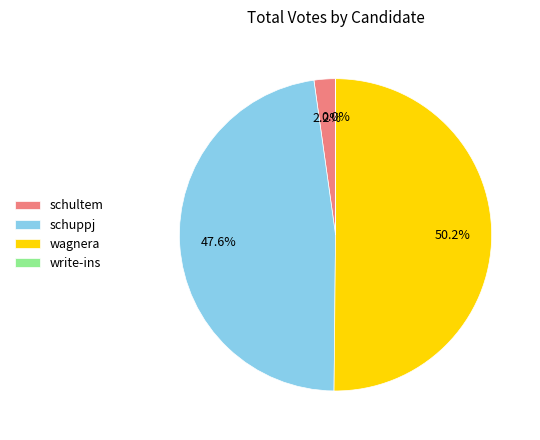

Combined, do schuppj and wagnera account for over 50%?

Yes